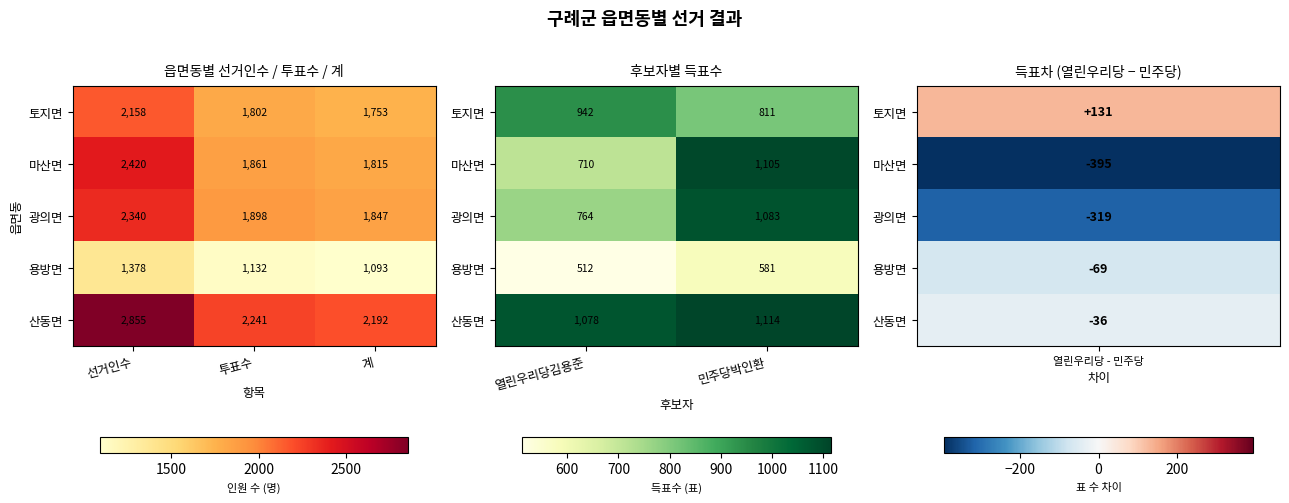

List the series in order of their peak value, lowest first.

용방면, 토지면, 광의면, 마산면, 산동면